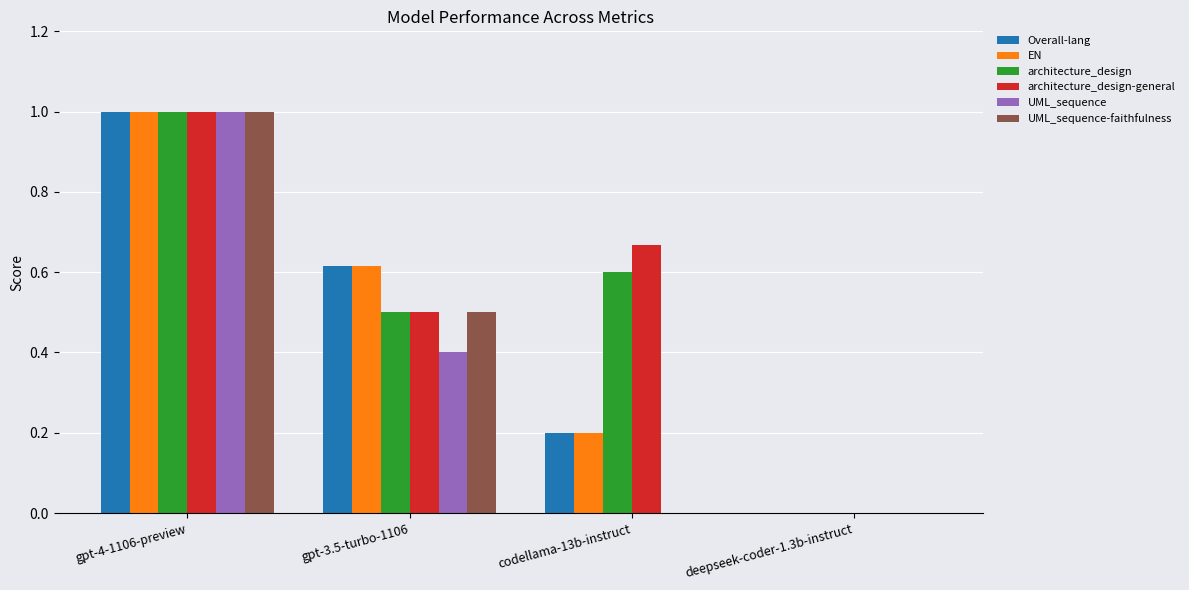

Is the value of architecture_design-general at codellama-13b-instruct greater than the value of Overall-lang at deepseek-coder-1.3b-instruct?

Yes